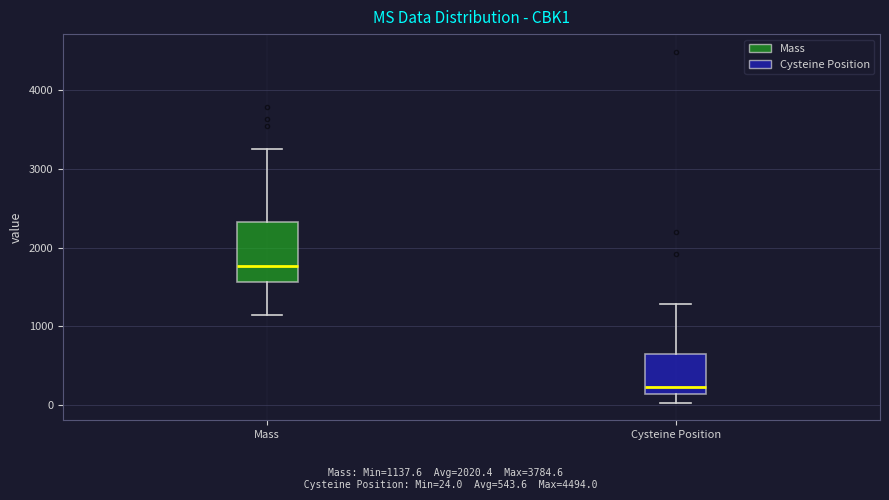

Comparing the boxes themselves (not the whiskers), which one is the tallest?

Mass